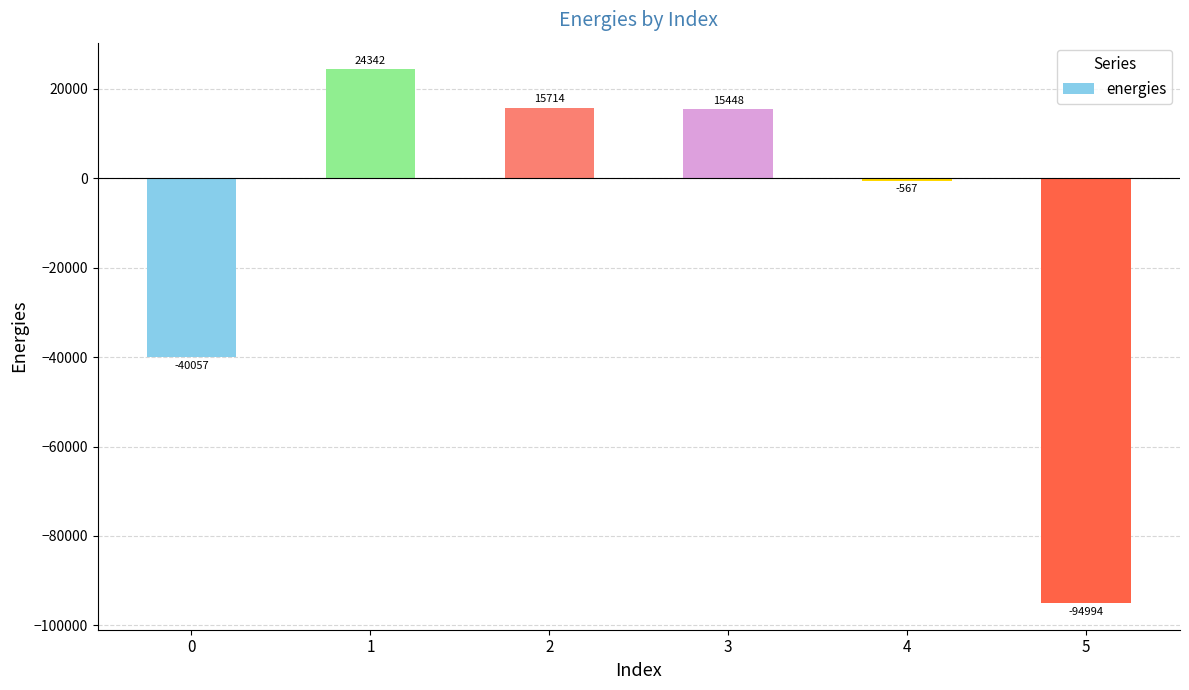

Between 3 and 5, which is larger?

3